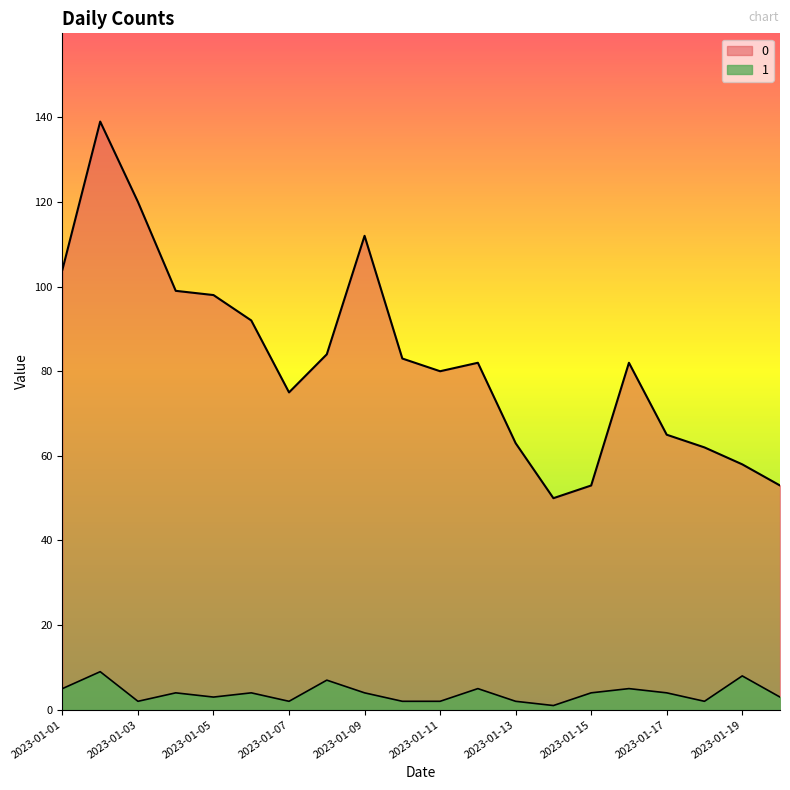

True or false: 0 and 1 intersect in this chart.

False